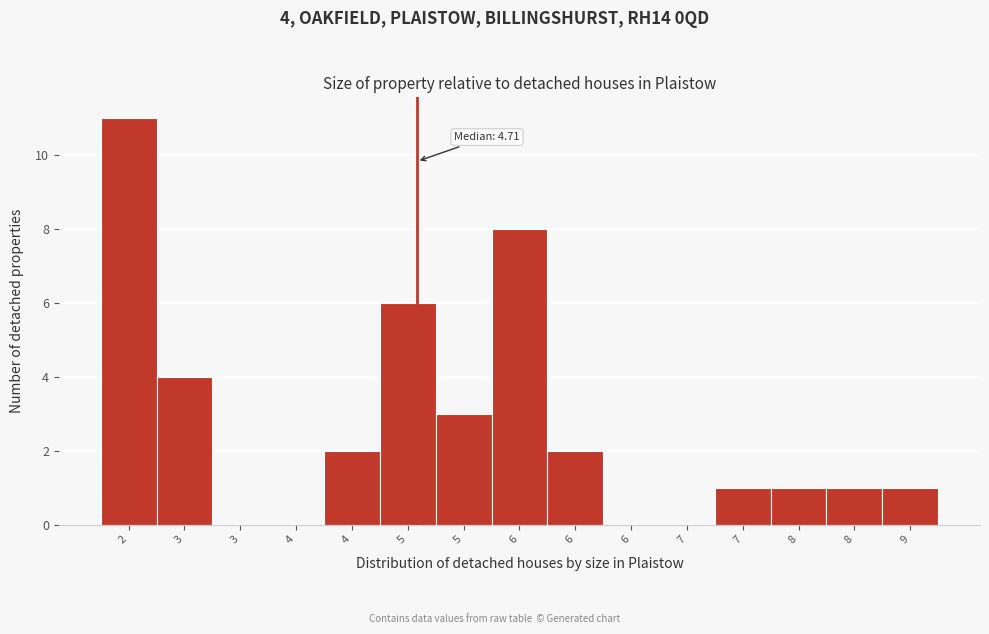

How many data points does each series have?

15